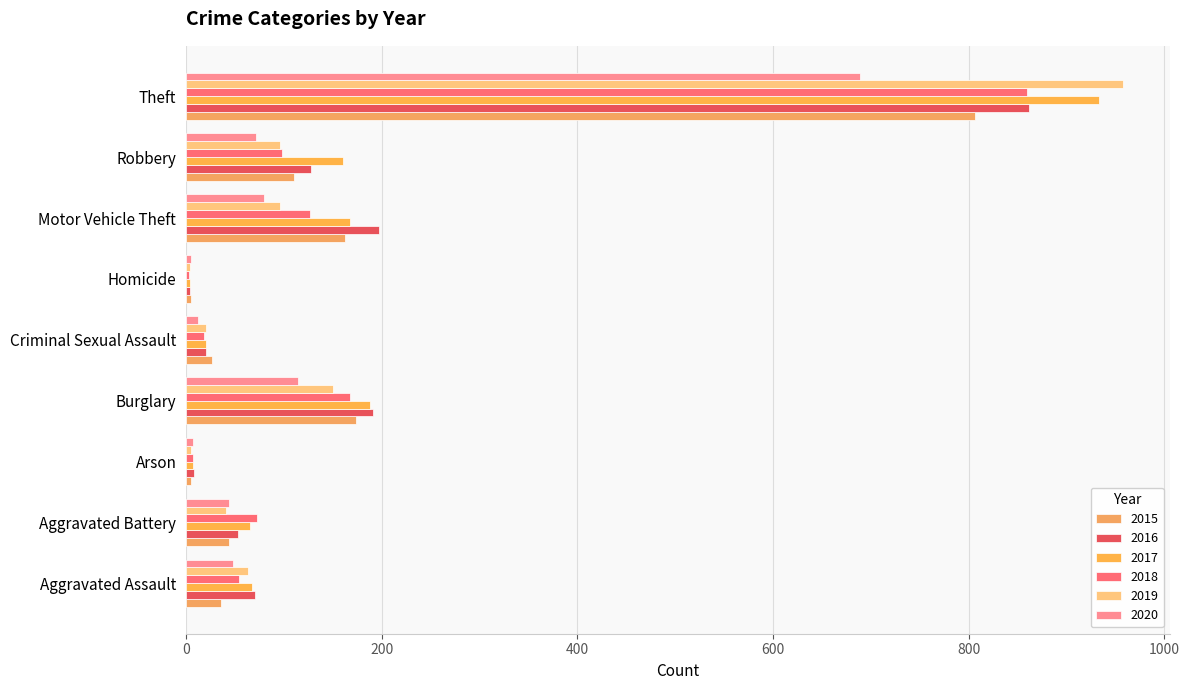

Count the number of categories in the chart.

9